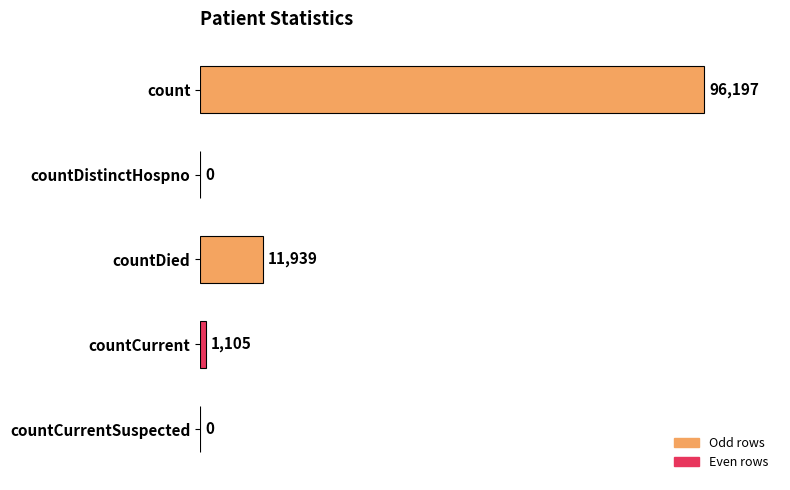

True or false: the data shows 11939 at countDied.

True